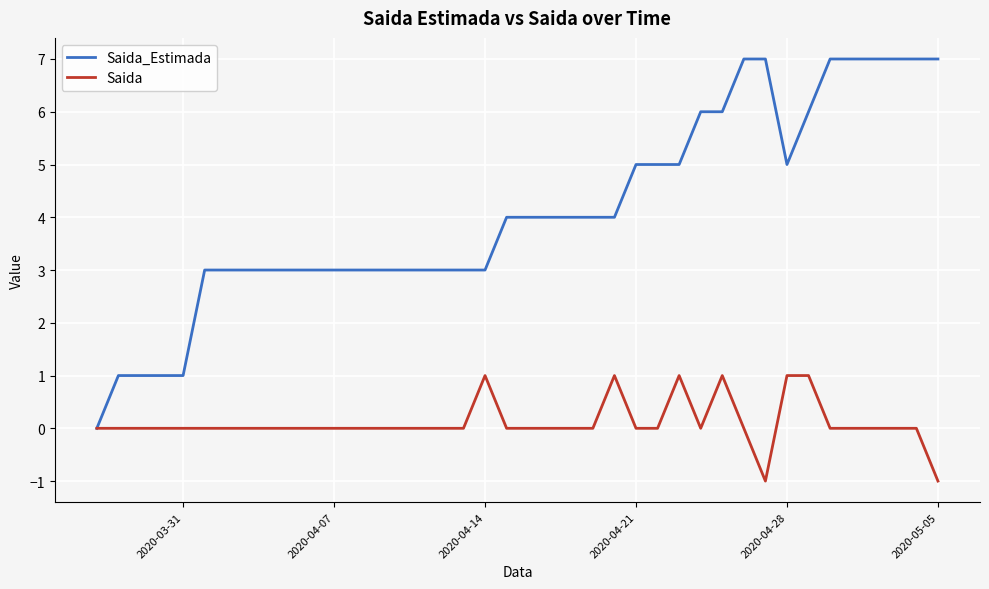

Which series has the largest total across all categories?

Saida_Estimada